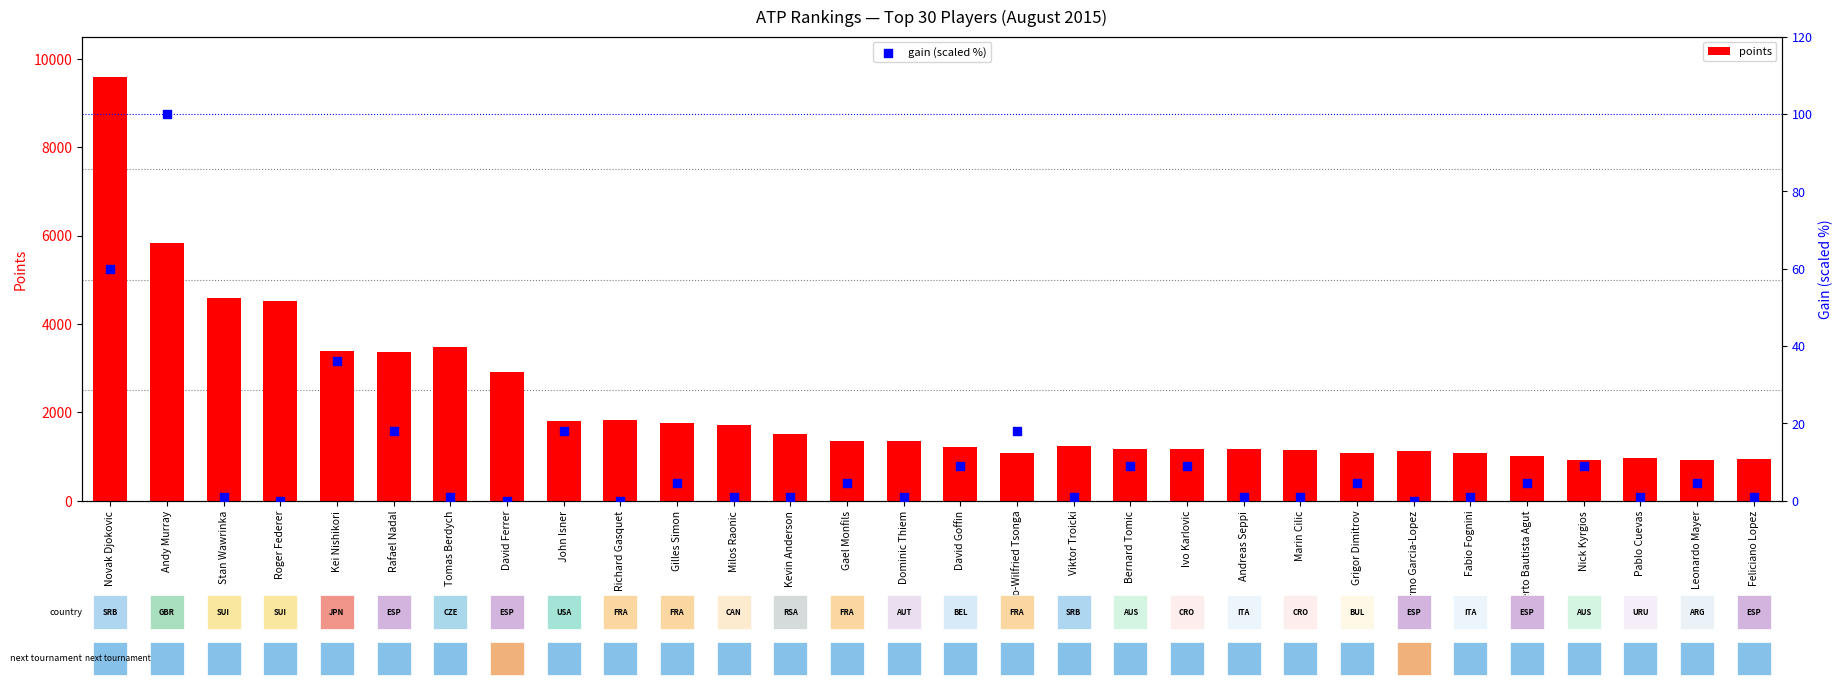

Which series reaches the maximum Y coordinate?

points